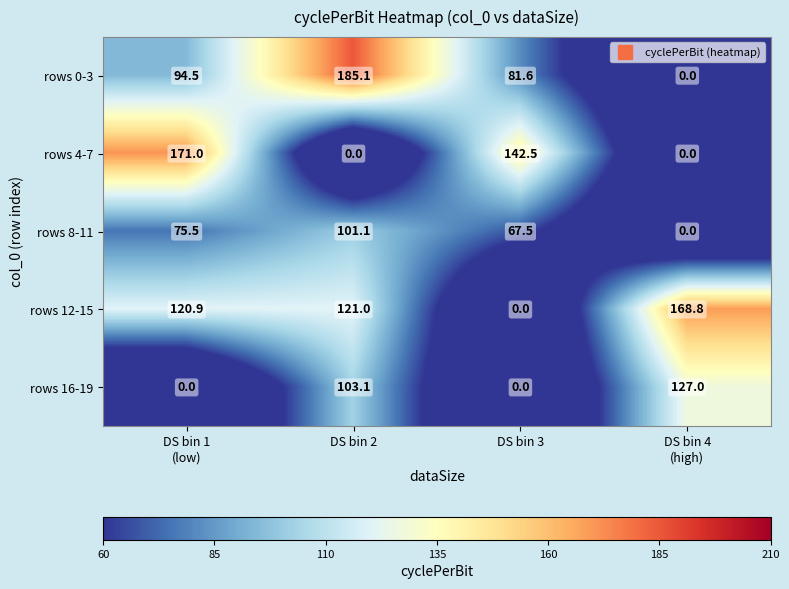

Reading right to left, list all the values displayed in this chart.

rows 0-3: 0.0	81.6	185.1	94.5
rows 4-7: 0.0	142.5	0.0	171.0
rows 8-11: 0.0	67.5	101.1	75.5
rows 12-15: 168.8	0.0	121.0	120.9
rows 16-19: 127.0	0.0	103.1	0.0